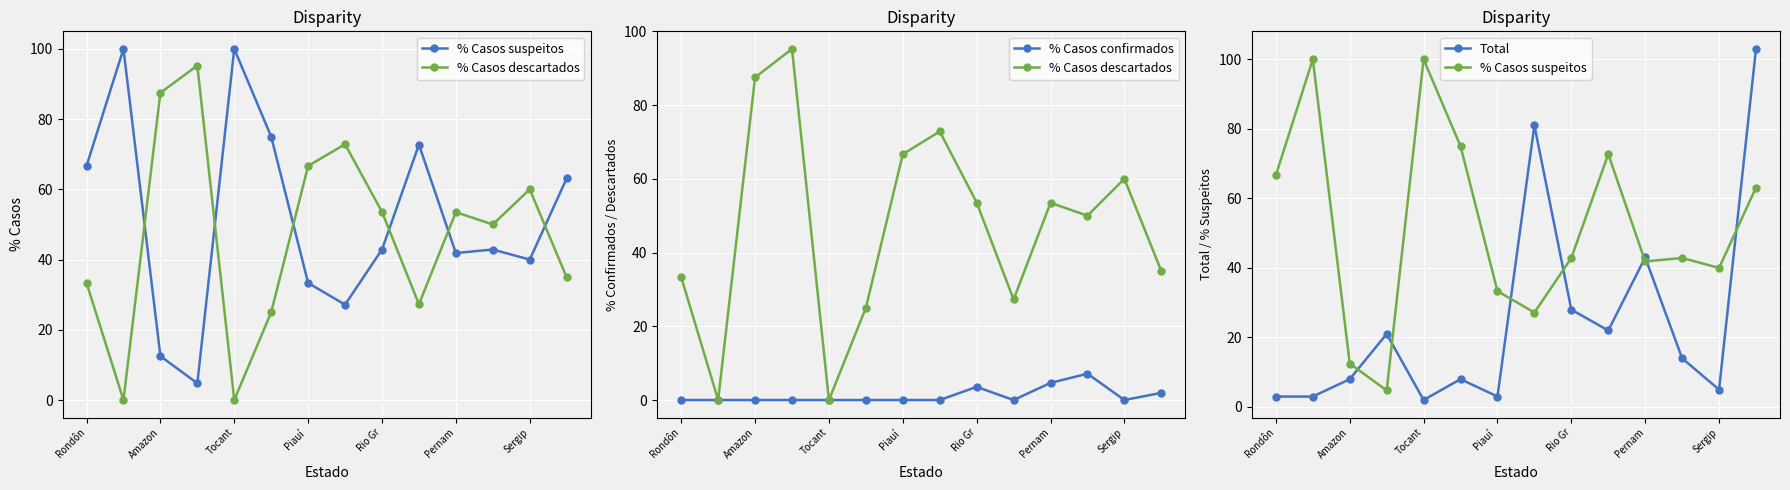

What is the difference between the second highest and second lowest values in the % Casos descartados series?

87.5